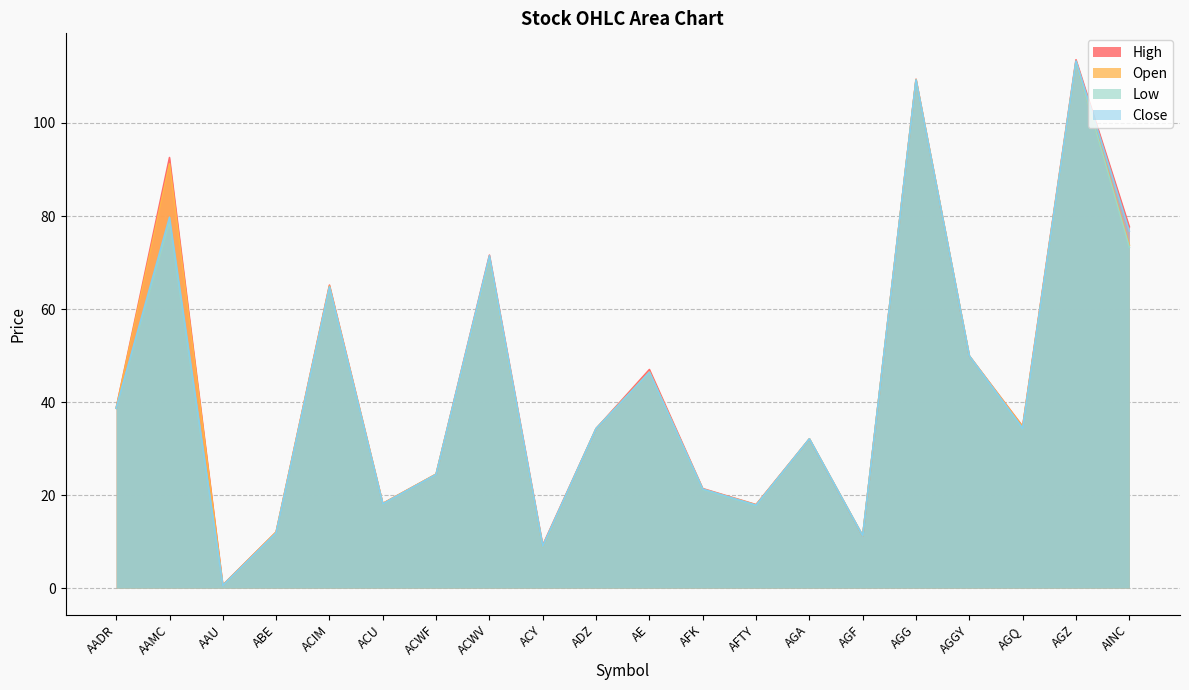

What is the sum of all Low values?

859.4